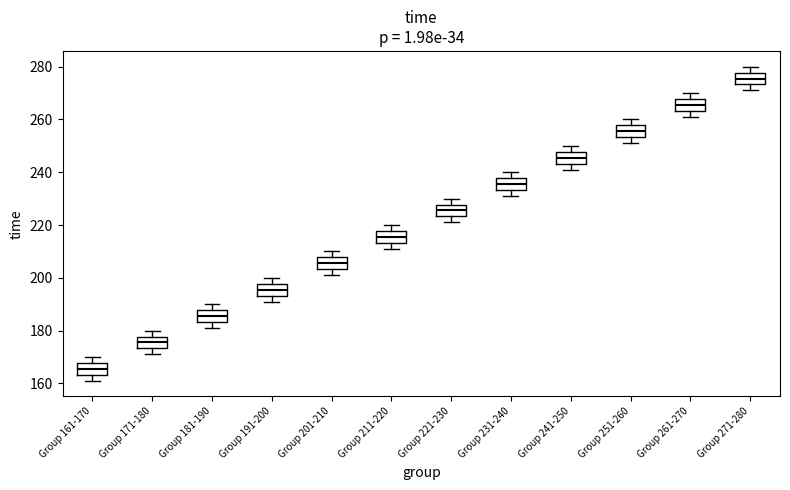

Reading left to right, read every box against the y-axis: the position of its median line, the range the box covers, and the ends of its whiskers. The values are not printed on the chart, so give them approximately, as read against the axis.

Group 161-170: median 166, box 164 to 168, whiskers 162 to 170
Group 171-180: median 176, box 174 to 178, whiskers 172 to 180
Group 181-190: median 186, box 184 to 188, whiskers 182 to 190
Group 191-200: median 196, box 194 to 198, whiskers 192 to 200
Group 201-210: median 206, box 204 to 208, whiskers 202 to 210
Group 211-220: median 216, box 214 to 218, whiskers 212 to 220
Group 221-230: median 226, box 224 to 228, whiskers 222 to 230
Group 231-240: median 236, box 234 to 238, whiskers 232 to 240
Group 241-250: median 246, box 244 to 248, whiskers 242 to 250
Group 251-260: median 256, box 254 to 258, whiskers 252 to 260
Group 261-270: median 266, box 264 to 268, whiskers 262 to 270
Group 271-280: median 276, box 274 to 278, whiskers 272 to 280